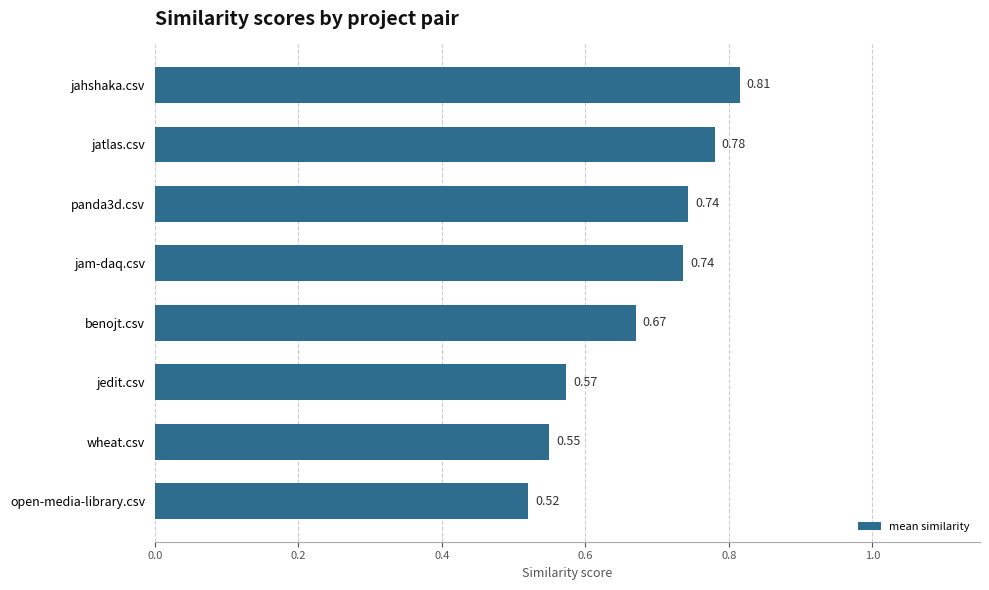

What is the difference between the second highest and minimum values?

0.3